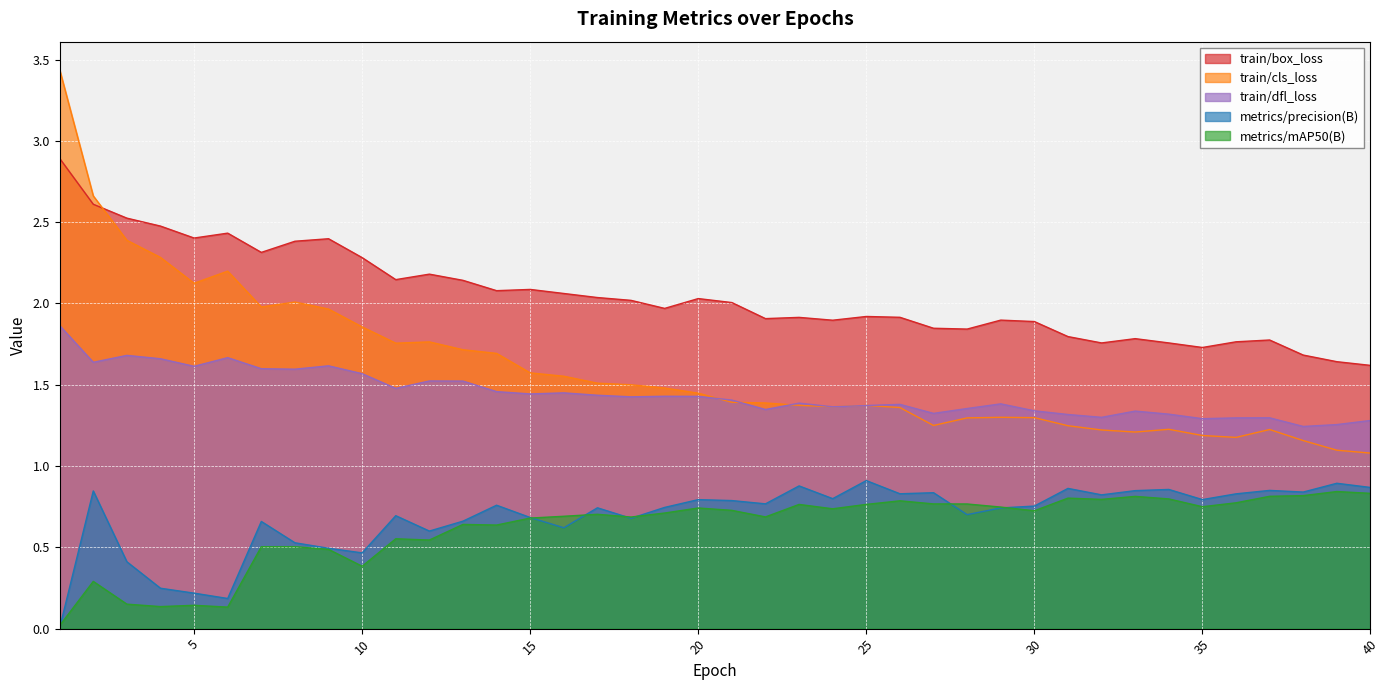

At which category does train/cls_loss reach its first local peak?

6